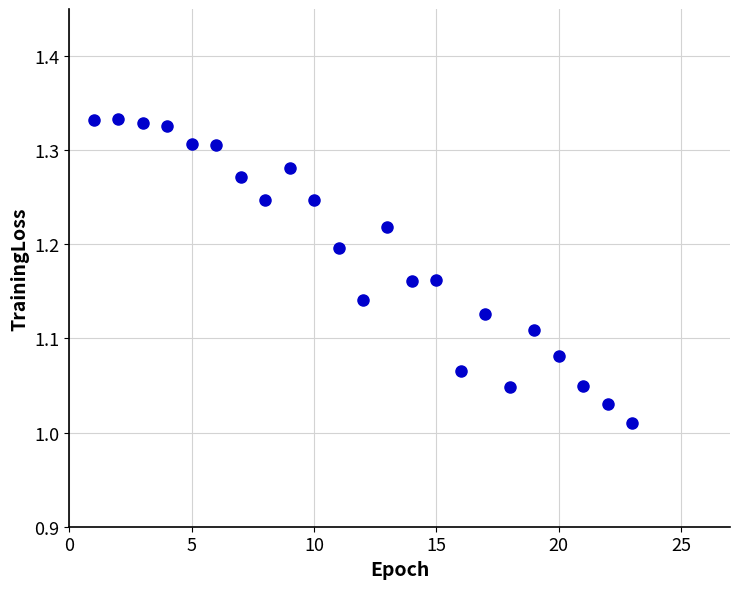

What is the range of Y values (max minus min)?

0.3